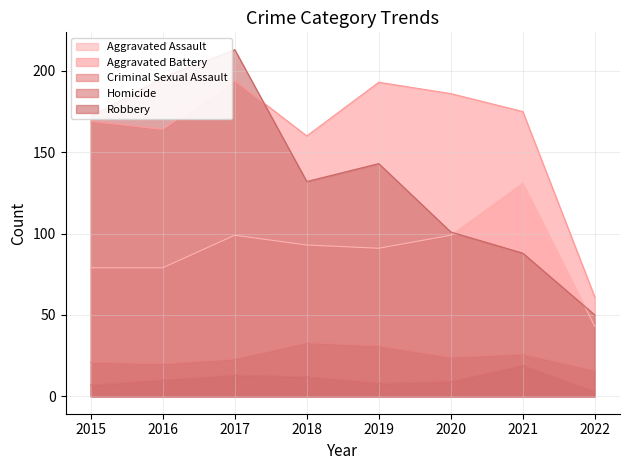

Reading right to left, extract all data points from this chart.

Aggravated Assault: 43	131	99	91	93	99	79	79
Aggravated Battery: 61	175	186	193	160	194	164	169
Criminal Sexual Assault: 16	26	24	31	33	23	20	21
Homicide: 3	19	9	8	12	13	10	7
Robbery: 50	88	101	143	132	213	196	172